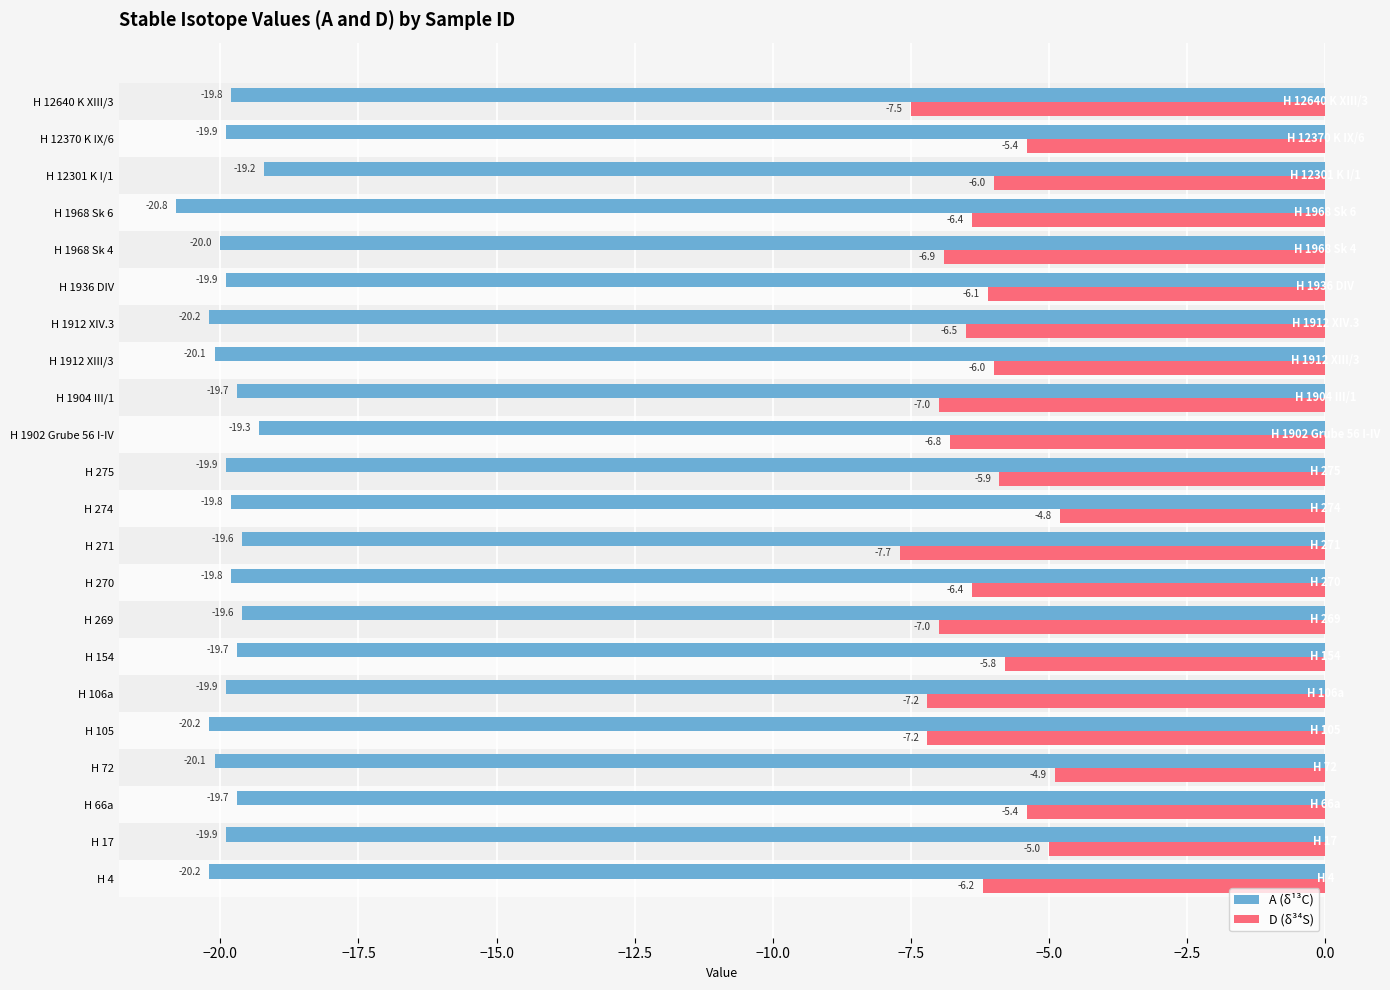

What are all the series names shown in the legend?

A (δ¹³C), D (δ³⁴S)